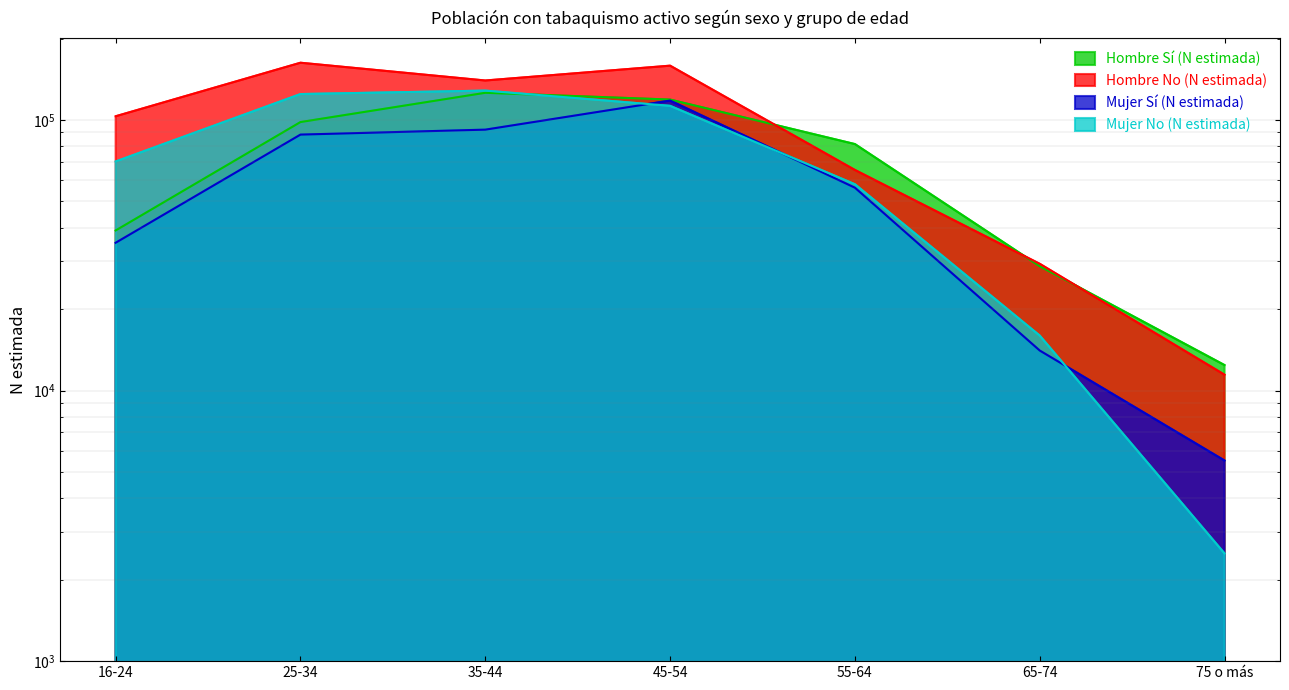

Is it true that Mujer No (N estimada) equals 2501 at 75 o más?

True